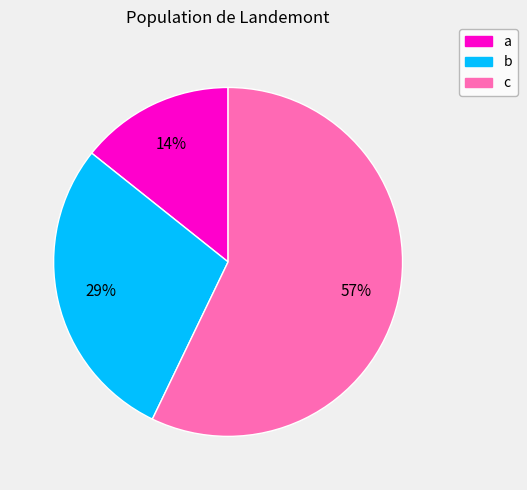

The a slice represents 14% of the pie. True or false?

True